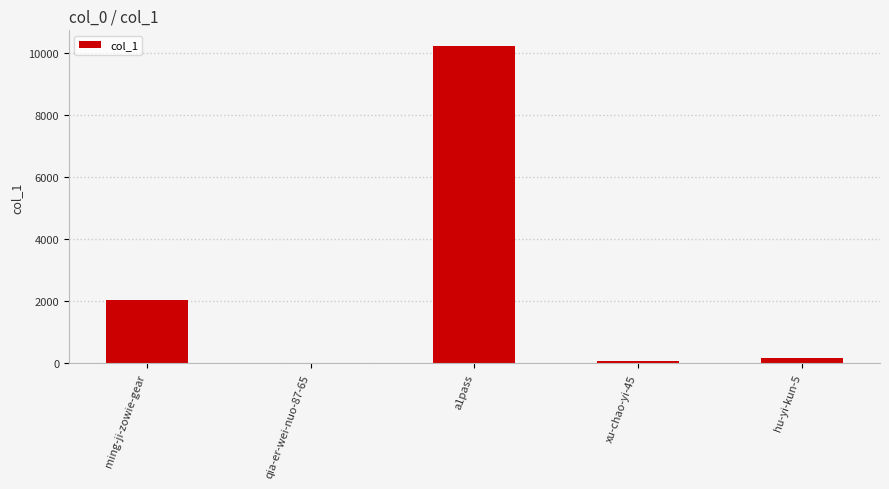

Count the number of categories in the chart.

5